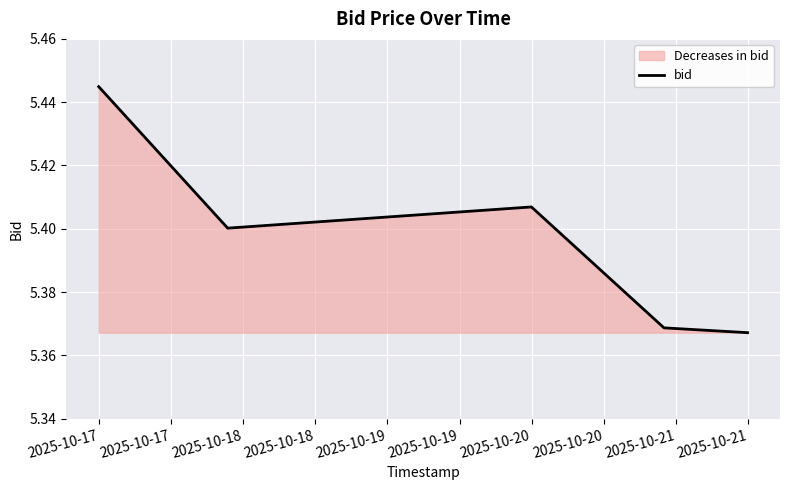

What is the greatest value displayed?

5.4